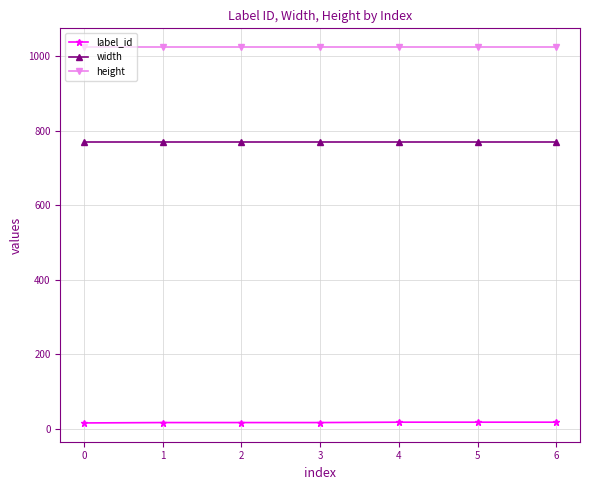

What are all the series names shown in the legend?

label_id, width, height